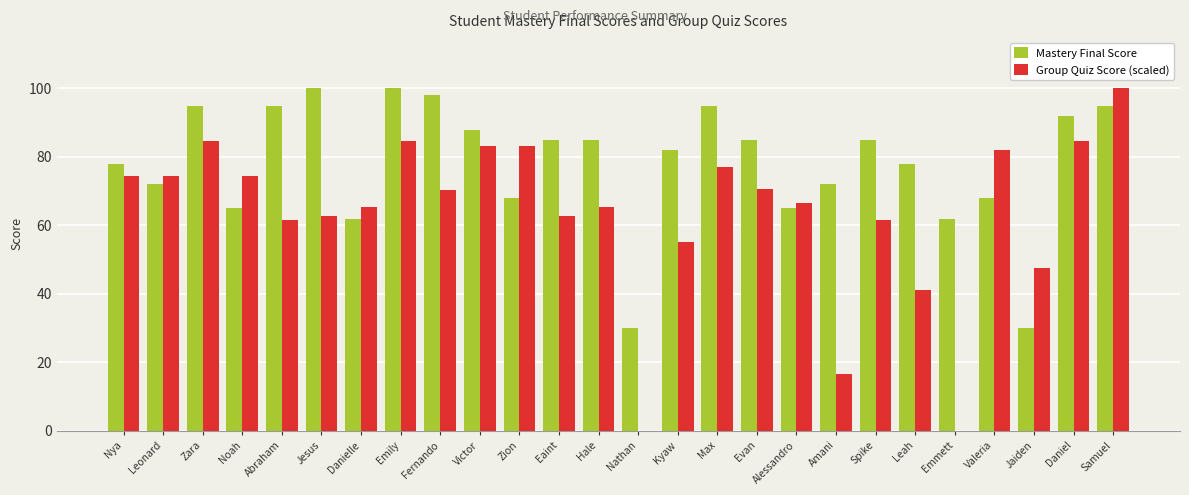

What is the maximum value for Group Quiz Score (scaled)?

100.0